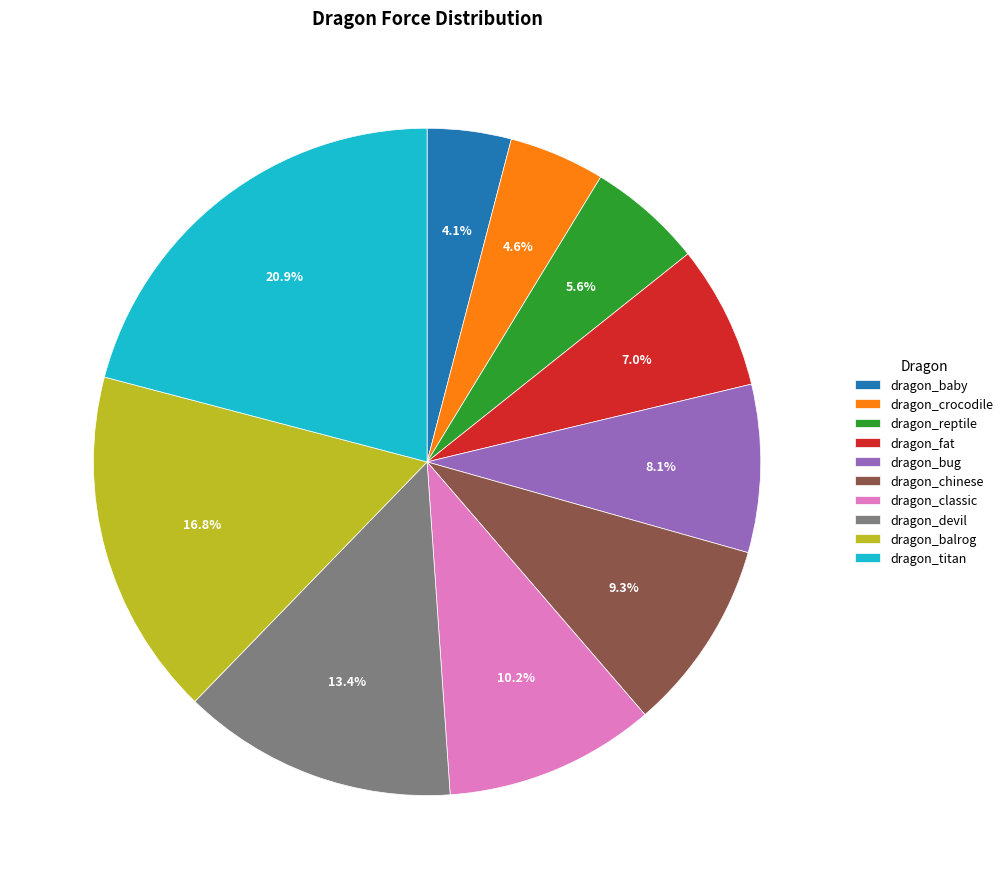

Rank the categories by value from lowest to highest.

dragon_baby, dragon_crocodile, dragon_reptile, dragon_fat, dragon_bug, dragon_chinese, dragon_classic, dragon_devil, dragon_balrog, dragon_titan